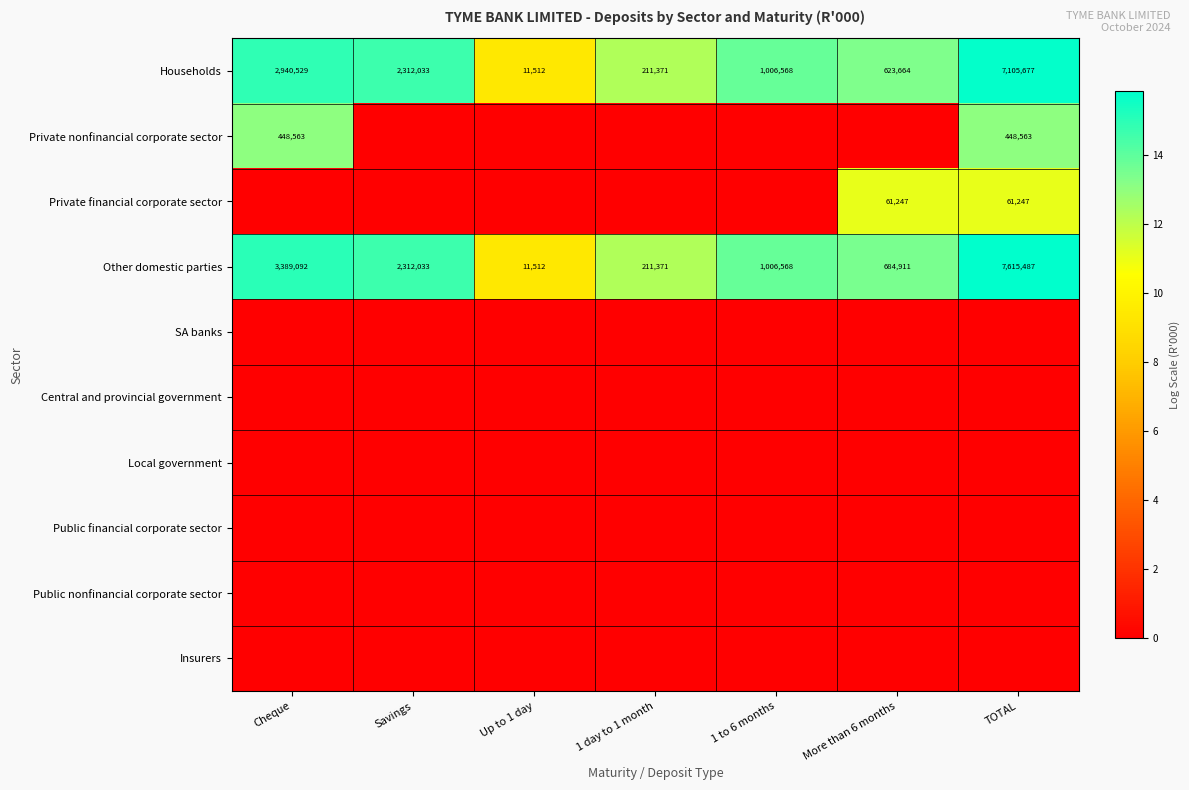

What is the difference between the maximum and minimum values in the Households series?

7094165